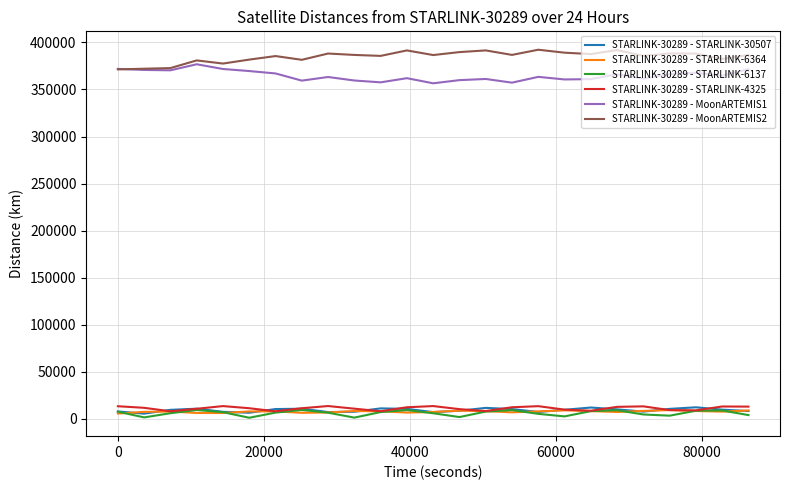

What is the highest value of the STARLINK-30289 - STARLINK-6364 series?

9230.5